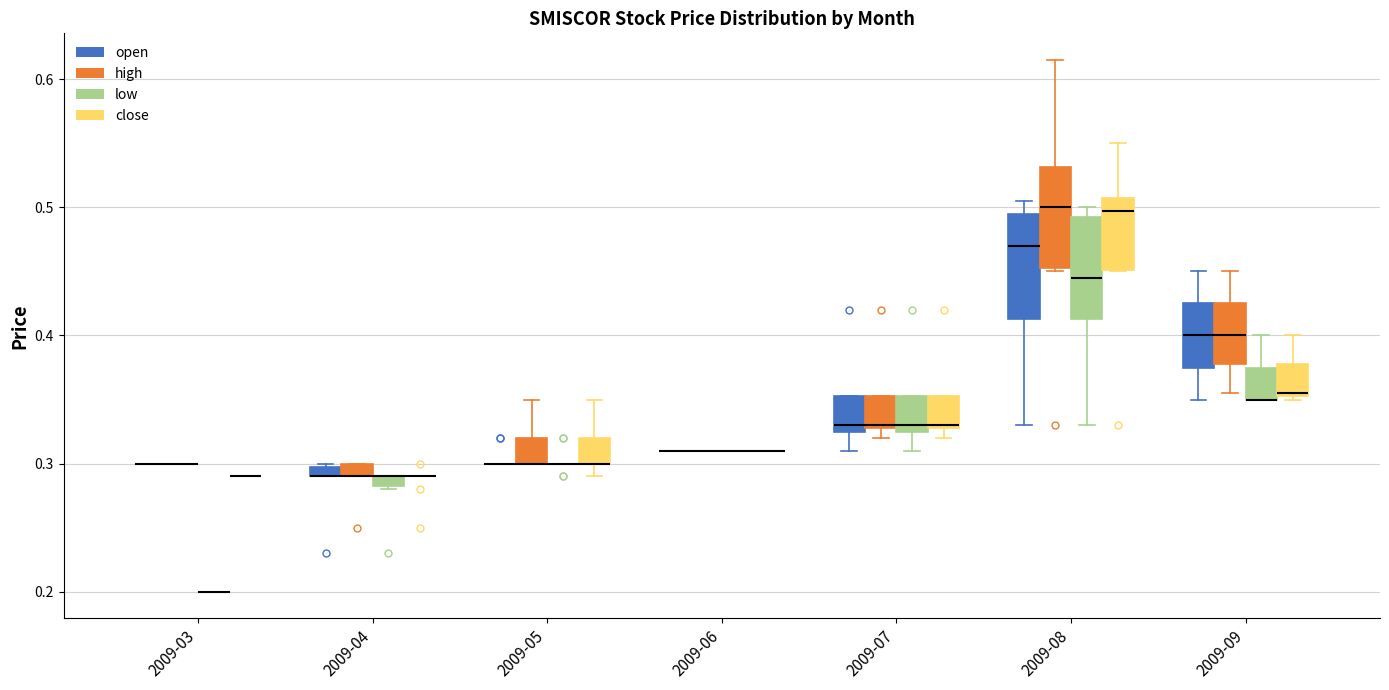

Where does the lower whisker of the box for 2009-07 (low) end on the y-axis? The values are not printed on the chart, so give them approximately, as read against the axis.

0.31